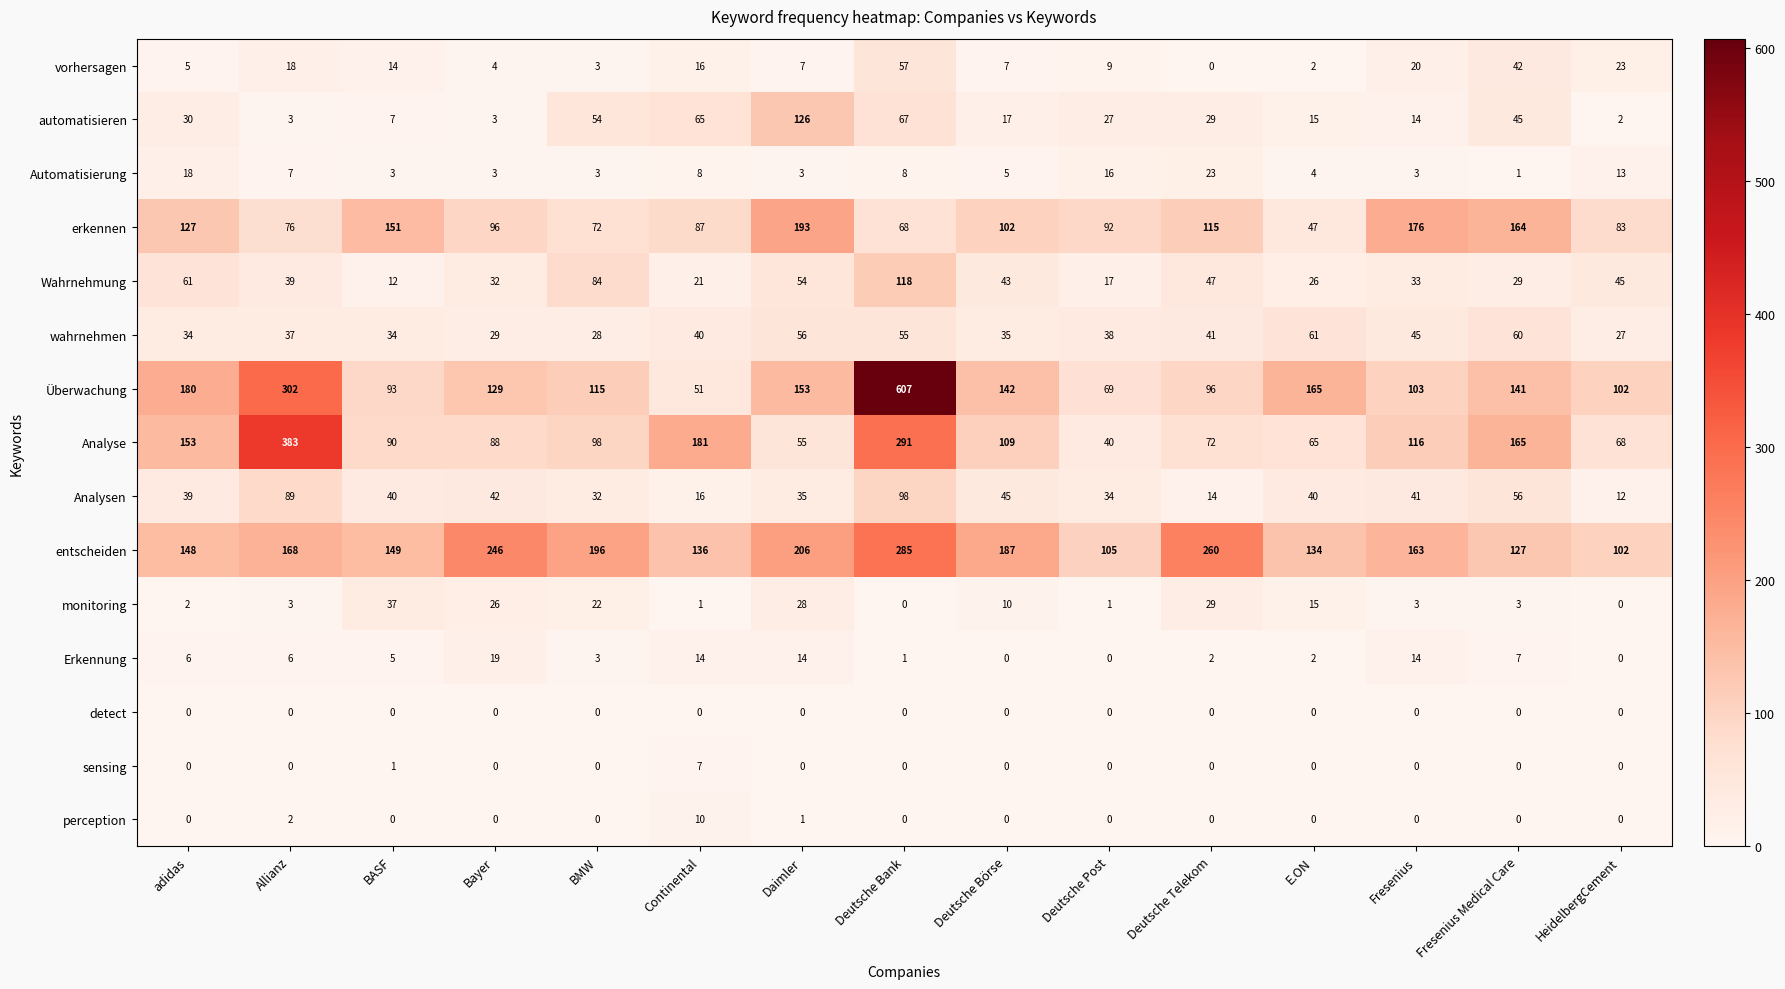

The value of Automatisierung at Allianz is 7. True or false?

True